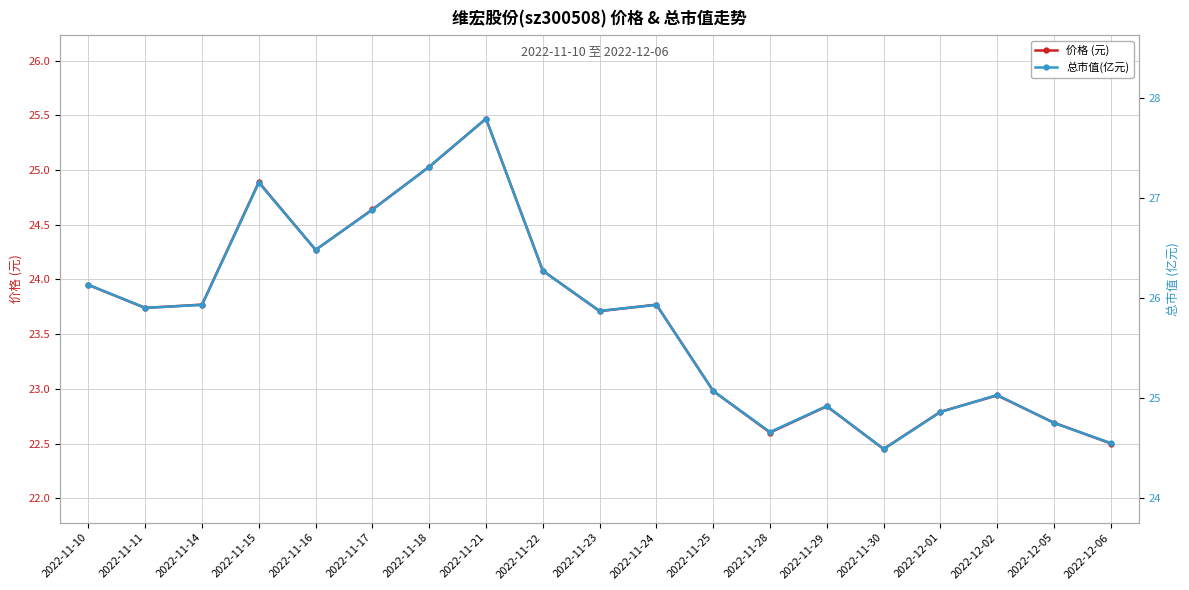

Is this an area chart (filled region under the line)?

No